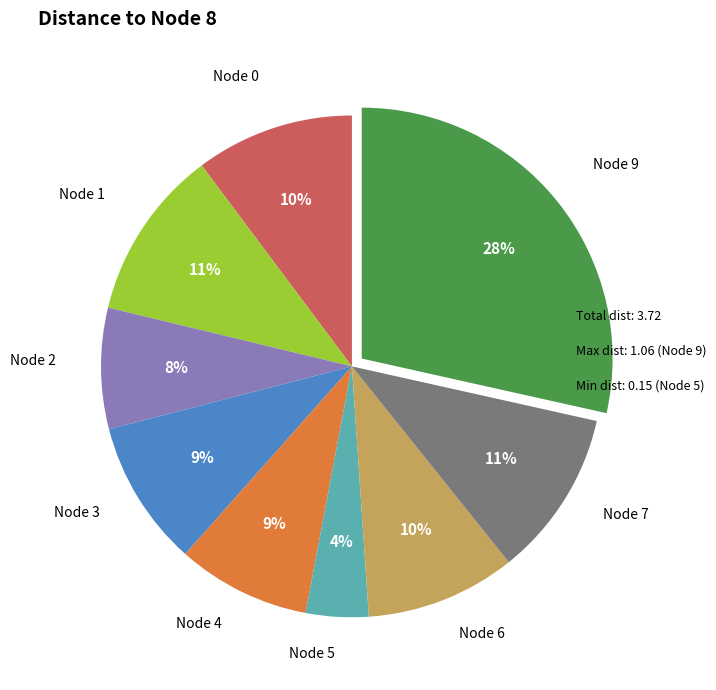

Is the sum of Node 4 and Node 1 greater than half?

No